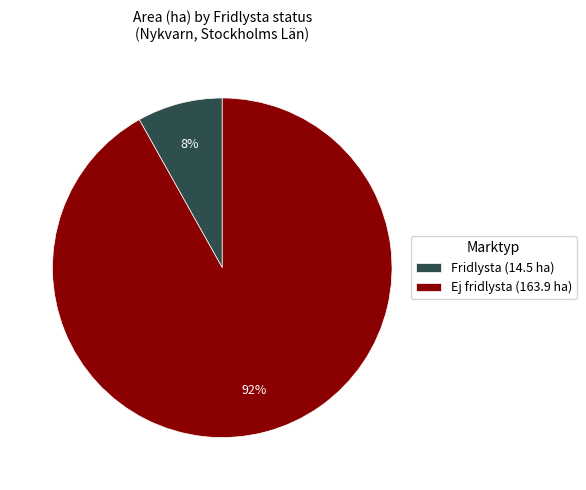

How many segments does this pie chart have?

2